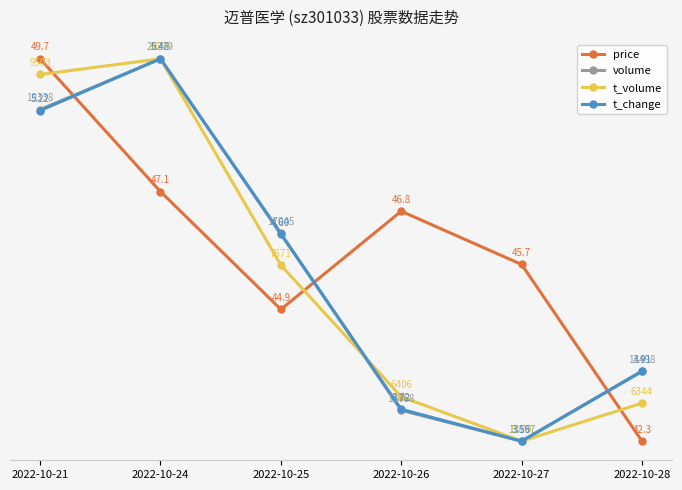

True or false: price and t_volume intersect in this chart.

True